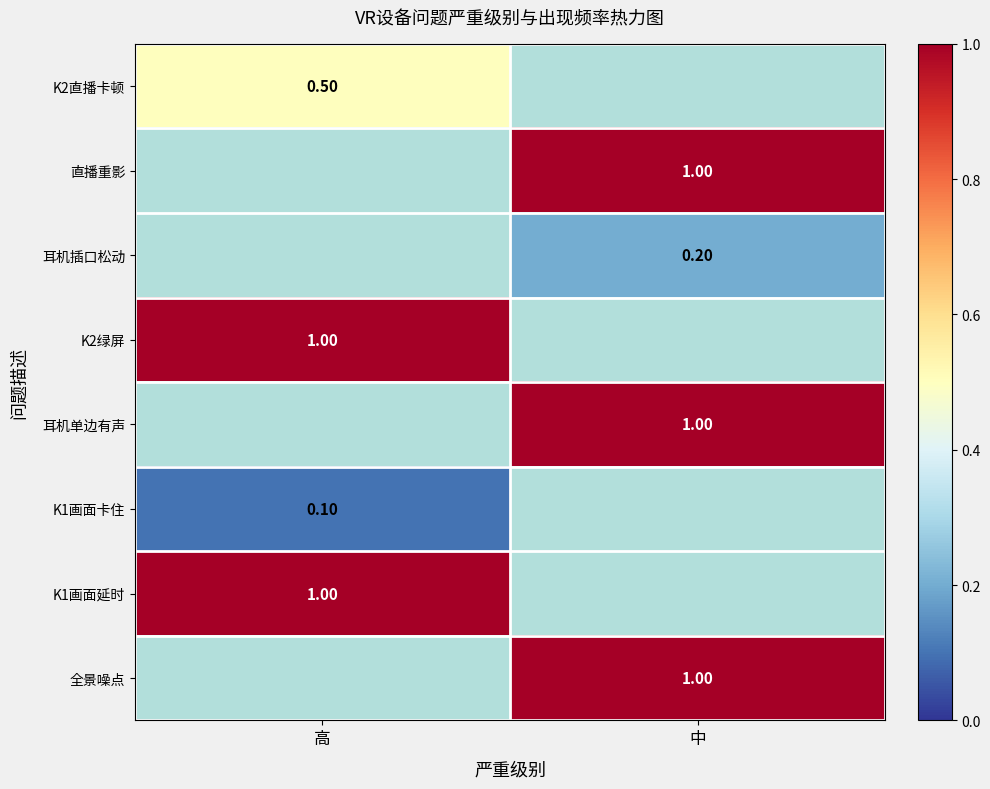

Is it true that K2绿屏 equals 0.6 at 高?

False